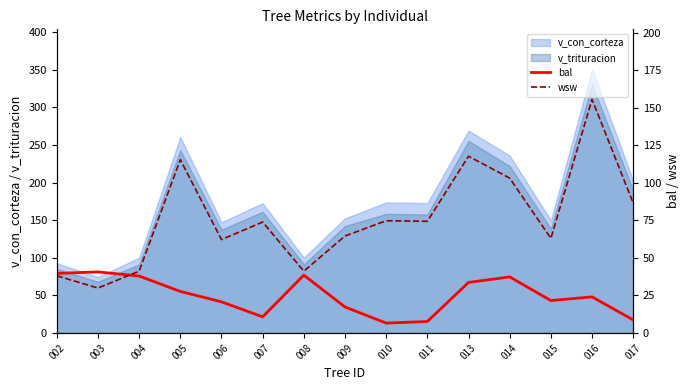

What value does the v_trituracion series have at 005?

243.1